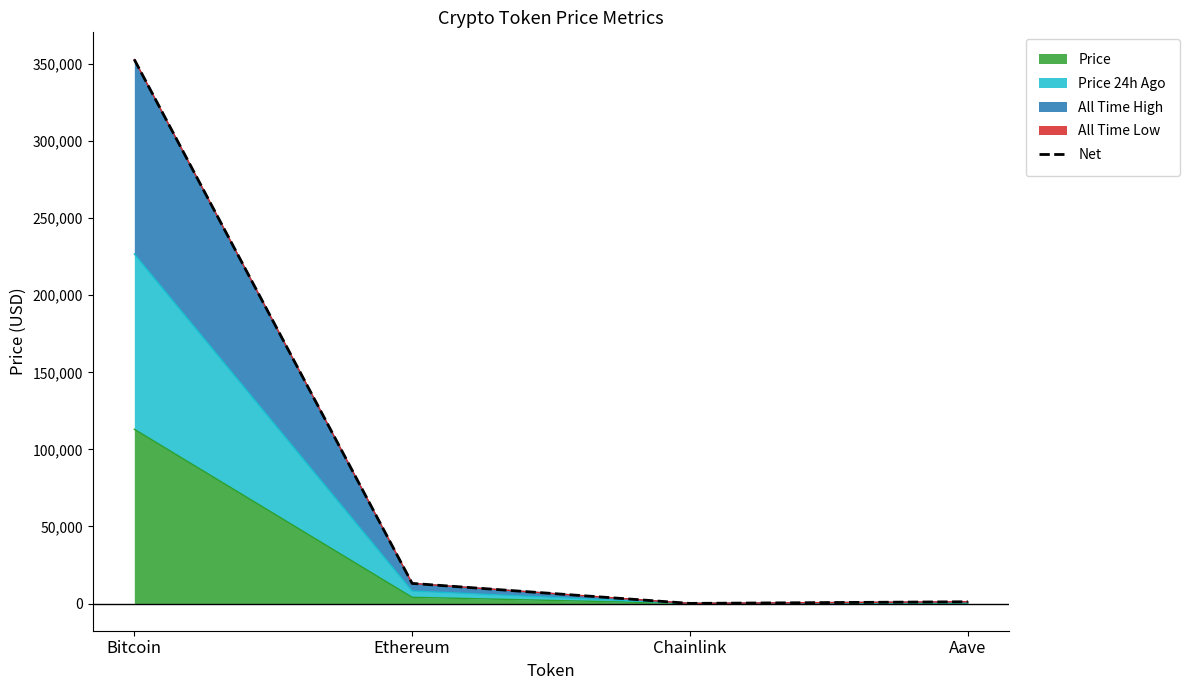

Which has a higher value, Aave or Bitcoin?

Bitcoin